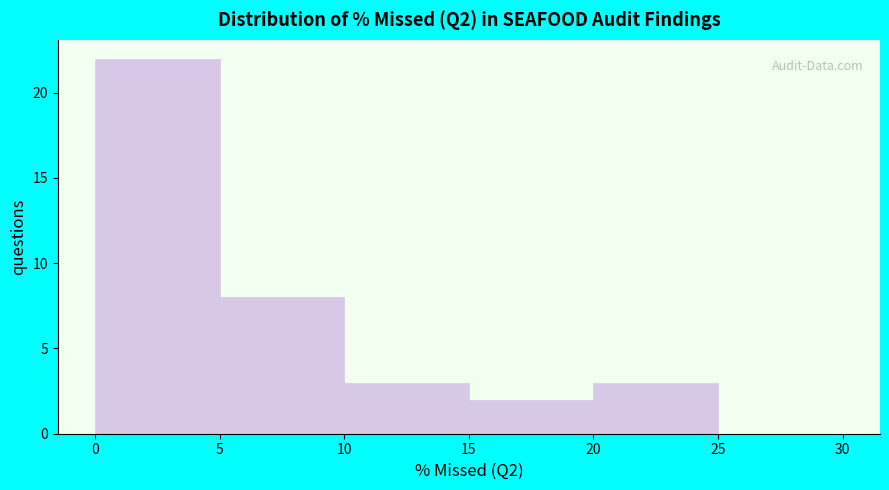

Reading left to right, transcribe this chart: for each bar, give the range it covers on the x-axis and its height. The values are not printed on the chart, so give them approximately, as read against the axis.

0 to 5: 22
5 to 10: 8
10 to 15: 3
15 to 20: 2
20 to 25: 3
25 to 30: 0